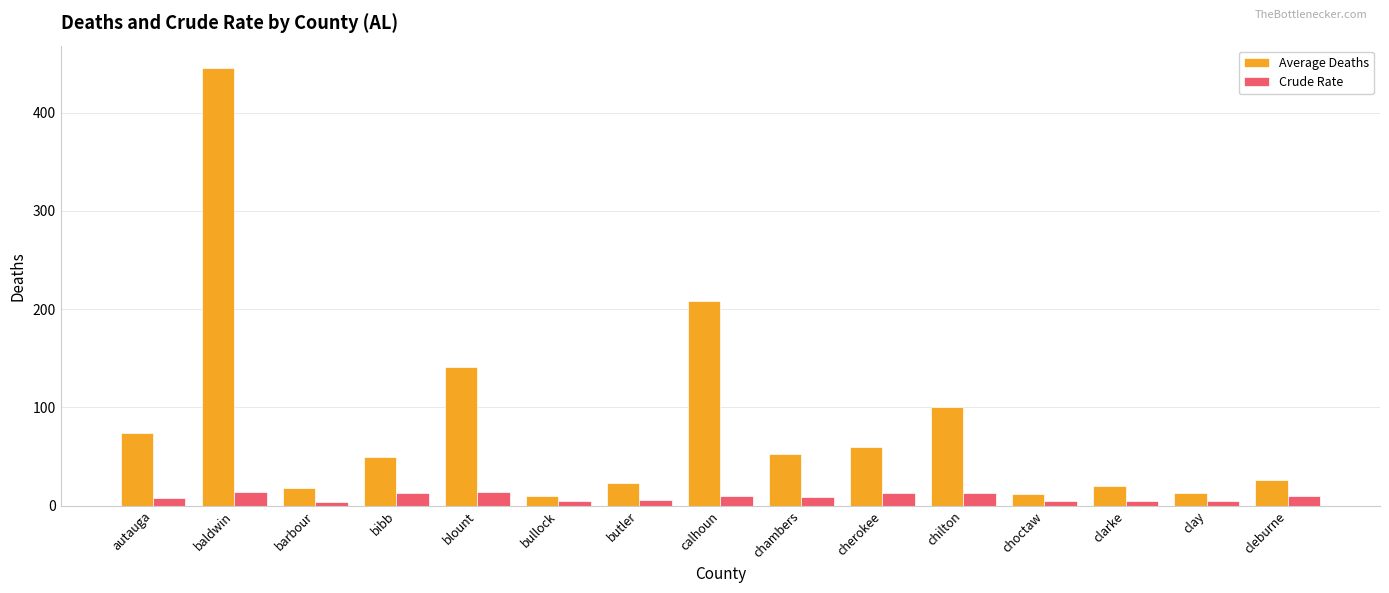

Rank the series by their maximum value, from highest to lowest.

Average Deaths, Crude Rate